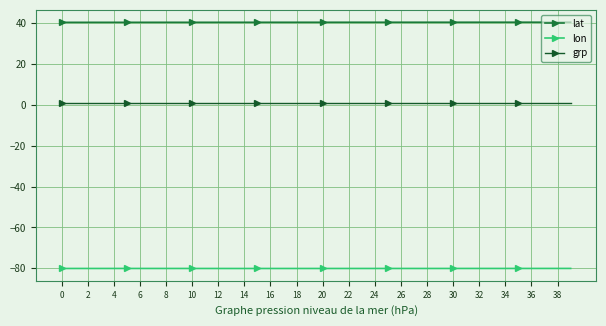

True or false: lon and lat intersect in this chart.

False